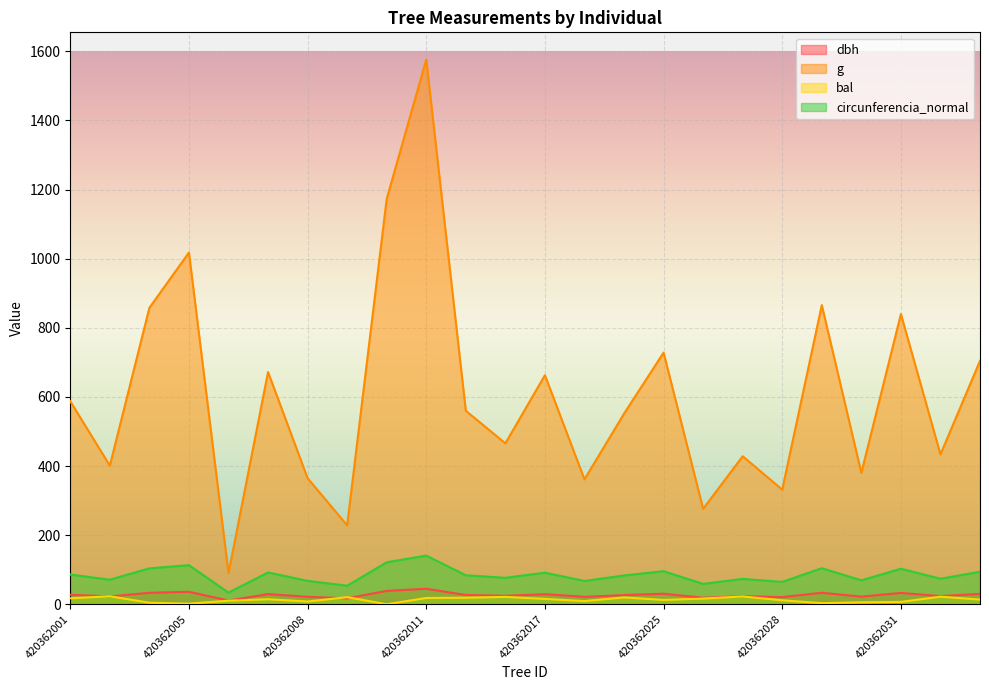

At which label does circunferencia_normal first exceed 83?

420362001